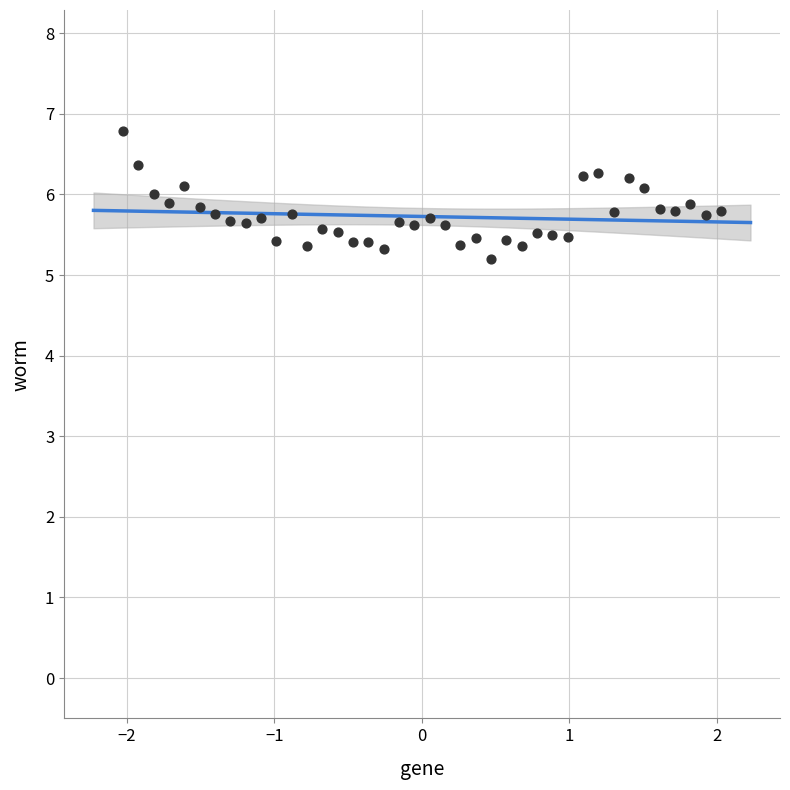

What Y value in the scatter plot is closest to 5?

5.2